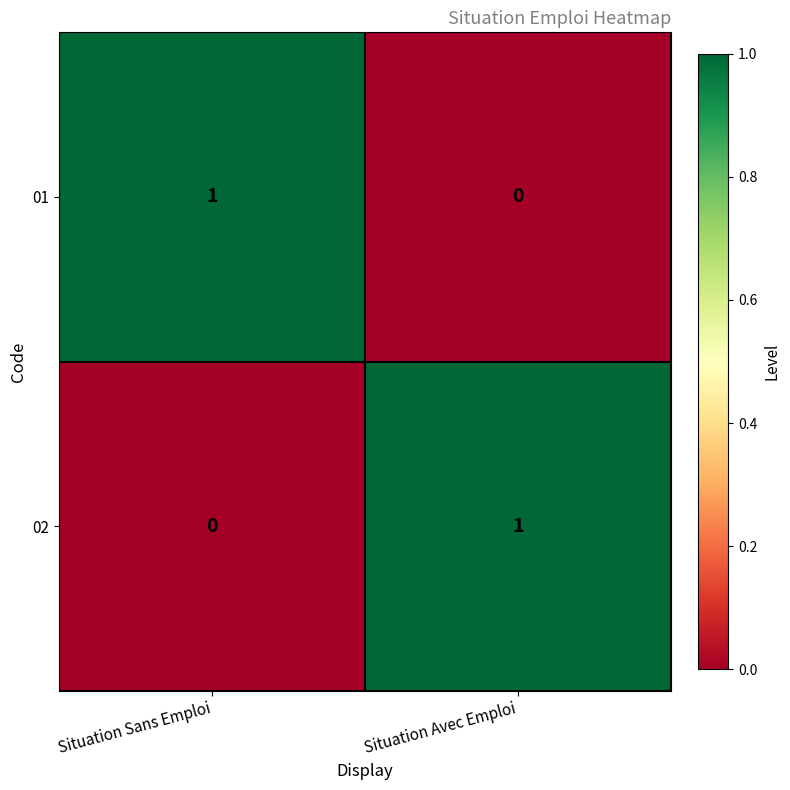

The 02 series shows 1 at Situation Avec Emploi. True or false?

True